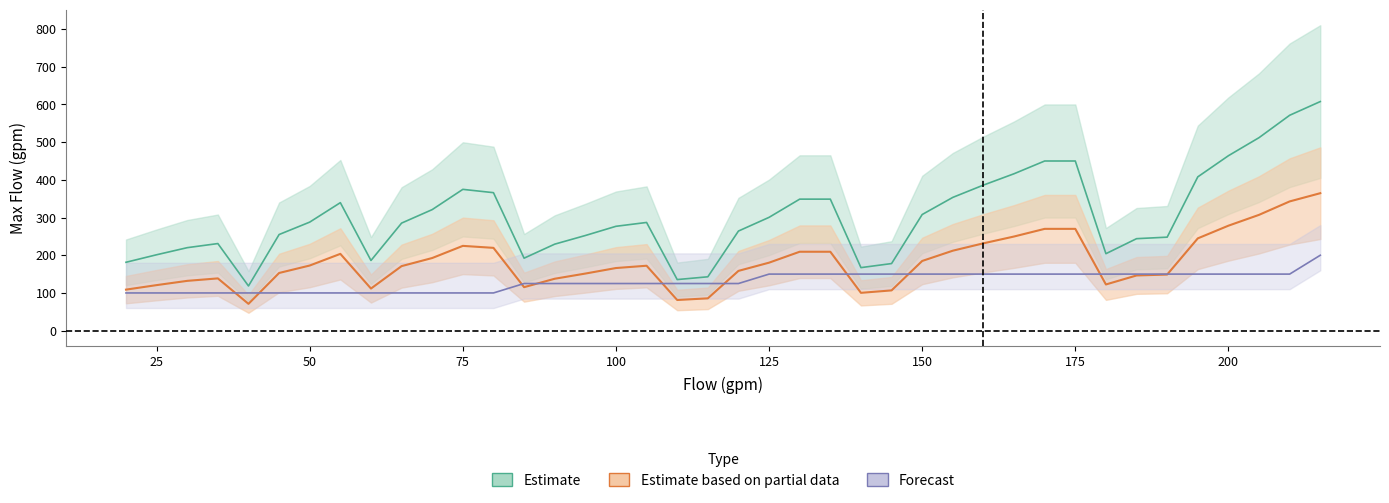

Reading left to right, what are all the values shown in this chart?

Max Header Flow (gpm): 20=108.8	25=120.8	30=132.1	35=138.6	40=71.1	45=153.0	50=172.7	55=203.7	60=111.7	65=171.2	70=192.6	75=224.9	80=219.6	85=115.3	90=137.7	95=151.4	100=166.1	105=172.2	110=81.3	115=85.7	120=158.5	125=180.3	130=209.3	135=209.3	140=100.3	145=106.8	150=184.8	155=212.1	160=231.7	165=249.7	170=270.0	175=270.0	180=122.5	185=146.4	190=148.8	195=244.8	200=278.4	205=307.2	210=342.8	215=364.6
Max Branch Flow (gpm): 20=181.4	25=201.3	30=220.1	35=231.0	40=118.5	45=255.0	50=287.9	55=339.5	60=186.1	65=285.3	70=321.1	75=374.8	80=366.0	85=192.2	90=229.4	95=252.3	100=276.8	105=287.0	110=135.5	115=142.8	120=264.2	125=300.6	130=348.8	135=348.8	140=167.2	145=178.0	150=308.0	155=353.5	160=386.1	165=416.2	170=450.0	175=450.0	180=204.2	185=244.0	190=248.0	195=407.9	200=464.0	205=511.9	210=571.3	215=607.7
Pipe Diameter (in.): 20=100.0	25=100.0	30=100.0	35=100.0	40=100.0	45=100.0	50=100.0	55=100.0	60=100.0	65=100.0	70=100.0	75=100.0	80=100.0	85=125.0	90=125.0	95=125.0	100=125.0	105=125.0	110=125.0	115=125.0	120=125.0	125=150.0	130=150.0	135=150.0	140=150.0	145=150.0	150=150.0	155=150.0	160=150.0	165=150.0	170=150.0	175=150.0	180=150.0	185=150.0	190=150.0	195=150.0	200=150.0	205=150.0	210=150.0	215=200.0